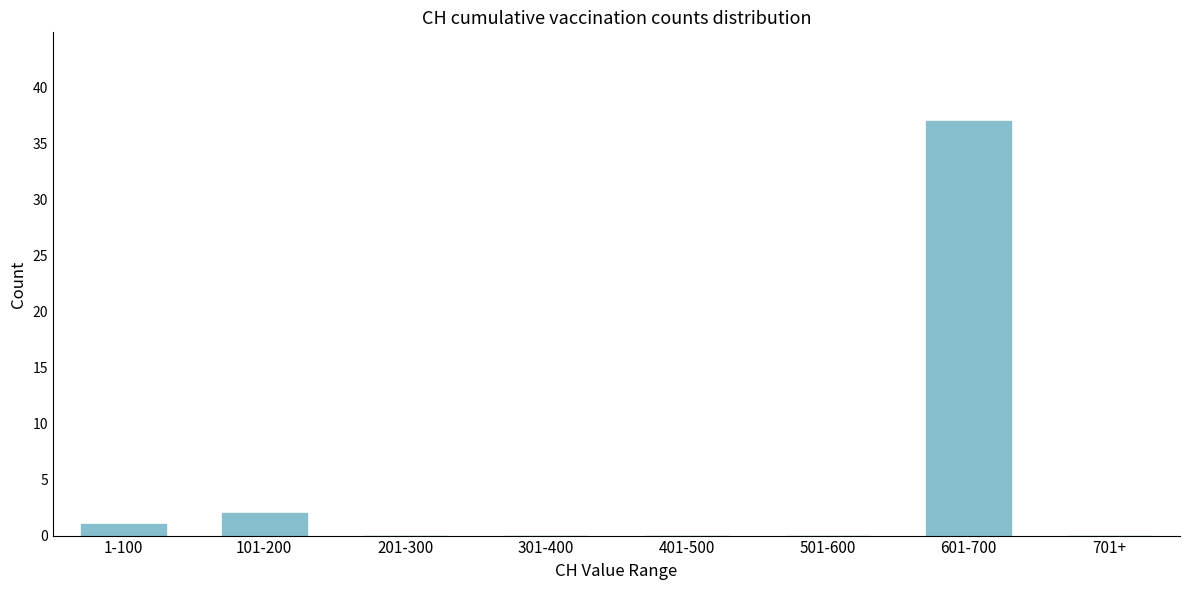

Reading right to left, extract all data points from this chart.

701+=0	601-700=37	501-600=0	401-500=0	301-400=0	201-300=0	101-200=2	1-100=1